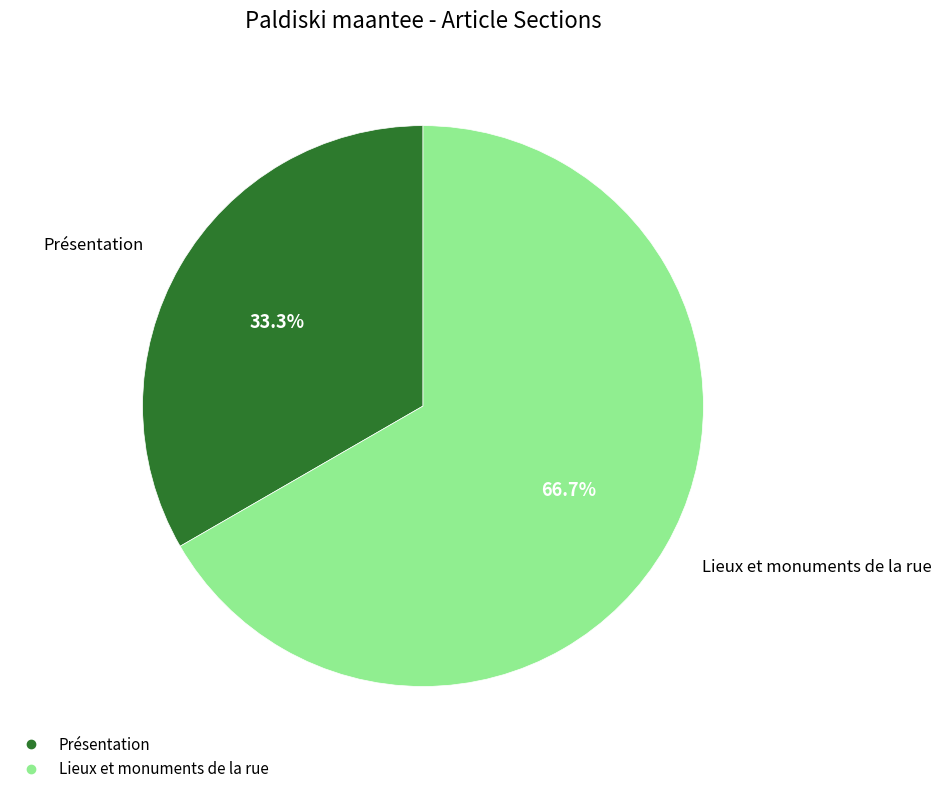

To the nearest percent, what portion does Présentation represent?

33%